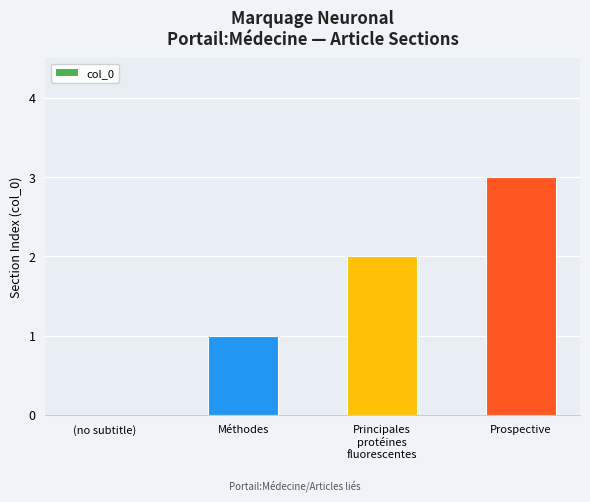

Count the values in the range 1 to 3.

3